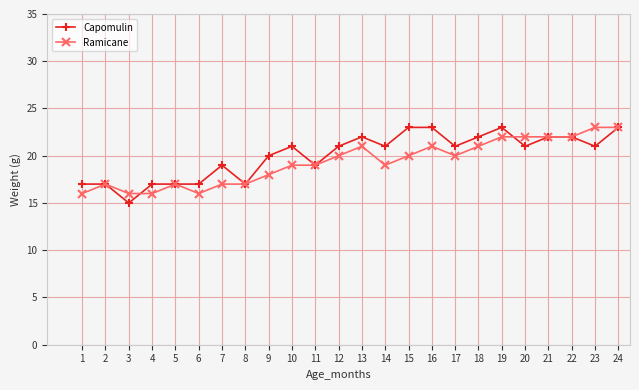

How many data points does each series have?

24